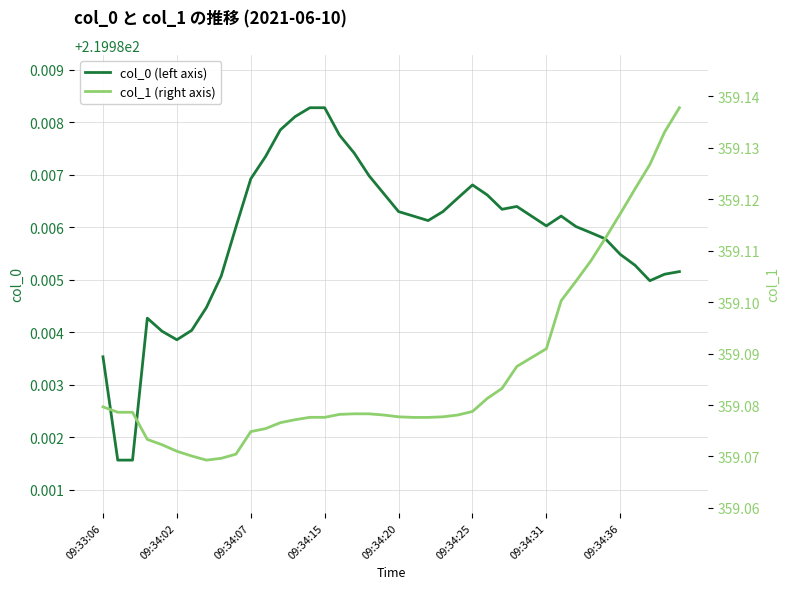

What is the label of the 24th point from the right?

16